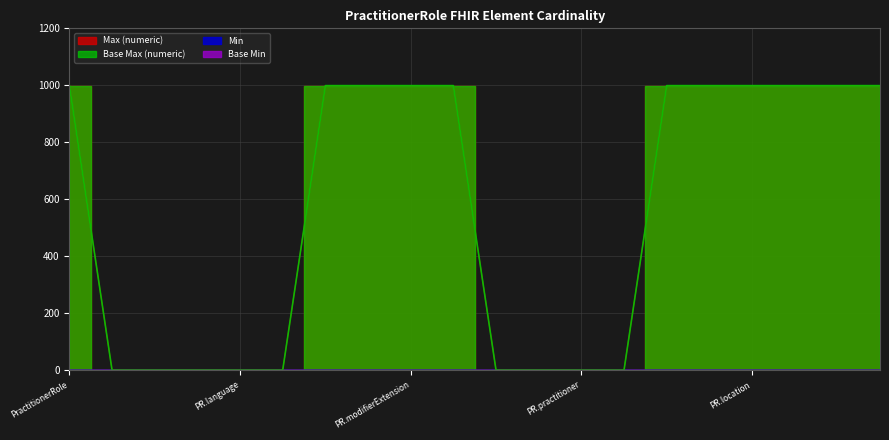

At which label does Max (numeric) reach its peak?

PractitionerRole